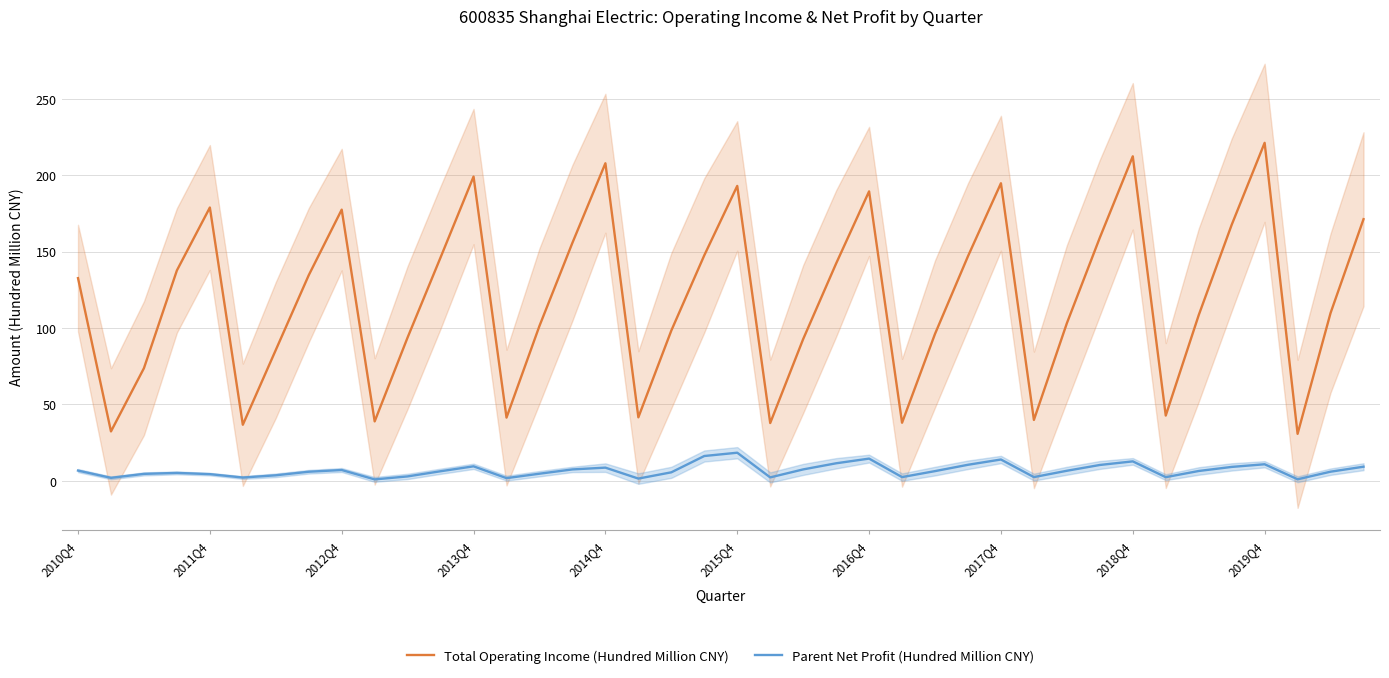

At how many categories does at least one series exceed 121?

20